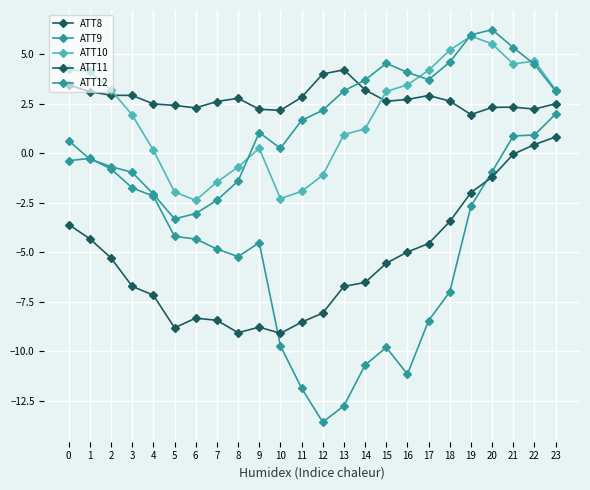

List the series in order of their peak value, highest first.

ATT12, ATT10, ATT8, ATT9, ATT11